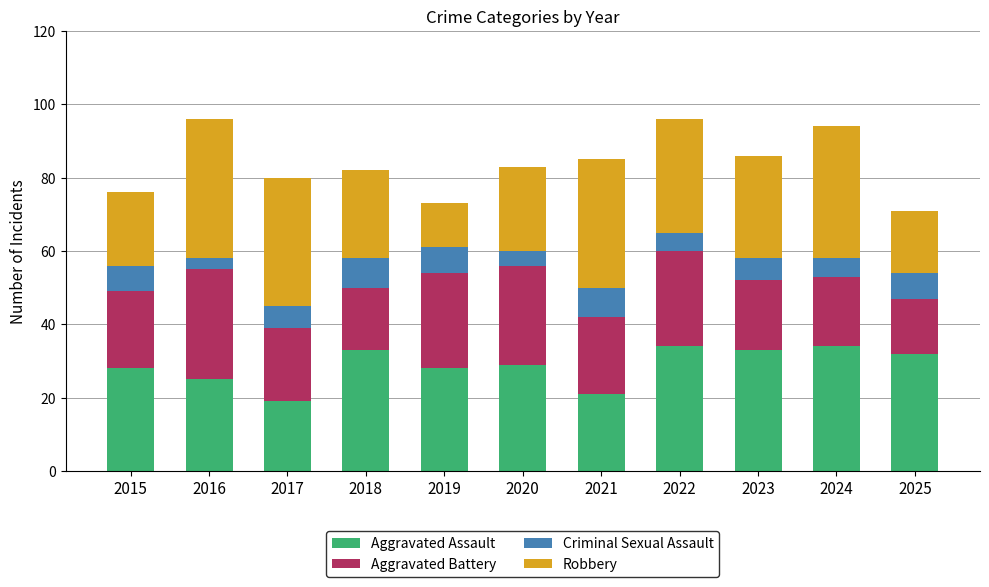

What is the total value across all series at 2023?

86